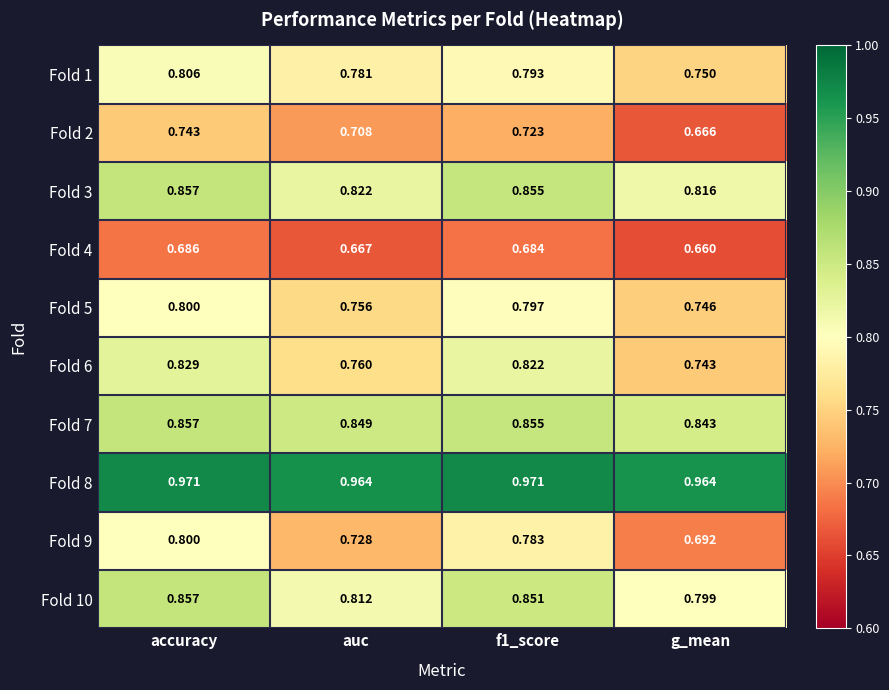

Is the value of Fold 9 at f1_score greater than the value of Fold 6 at auc?

Yes